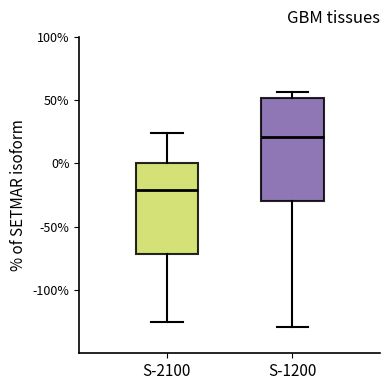

Reading left to right, read every box against the y-axis: the position of its median line, the range the box covers, and the ends of its whiskers. The values are not printed on the chart, so give them approximately, as read against the axis.

S-2100: median -20, box -70 to 0, whiskers -125 to 25
S-1200: median 20, box -30 to 50, whiskers -130 to 55